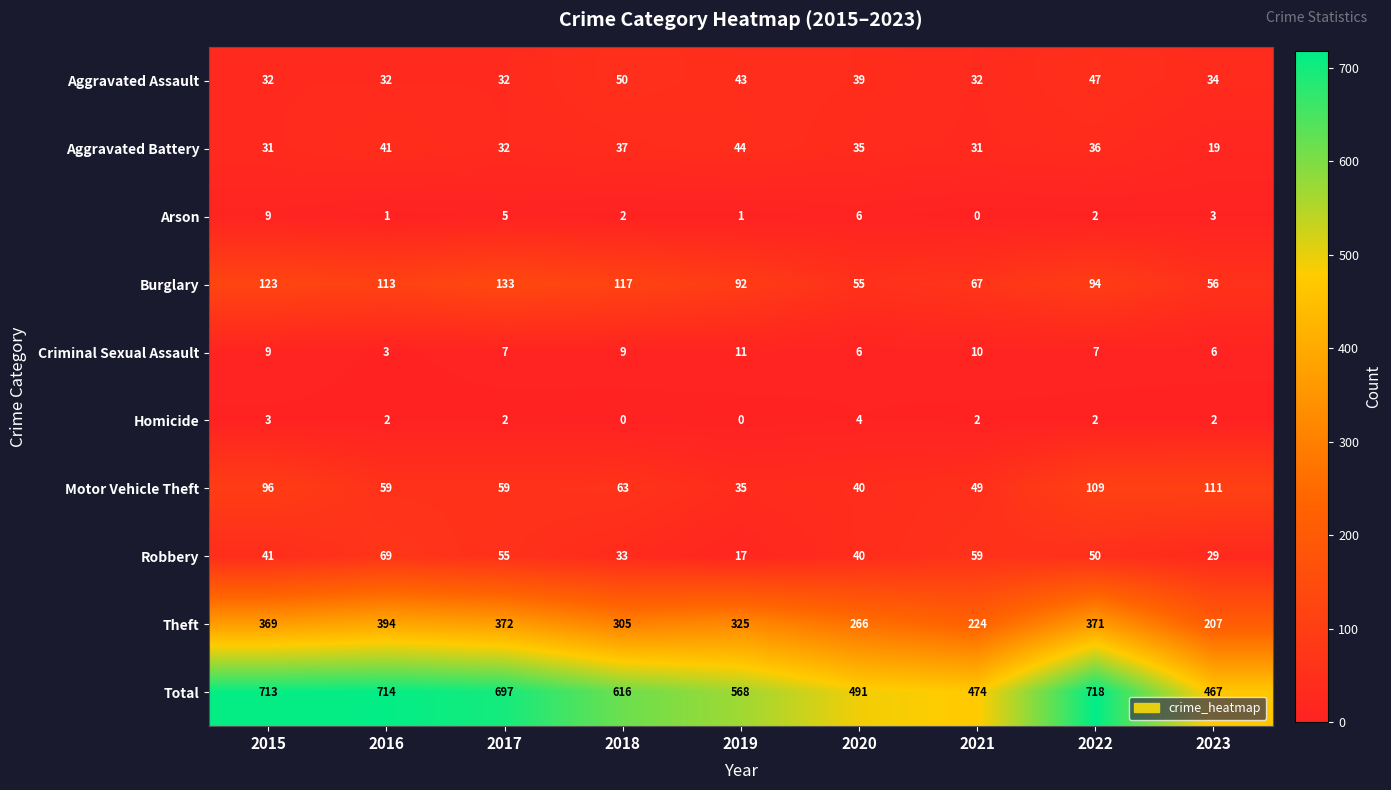

What is the difference between the highest and lowest values at 2020?

487